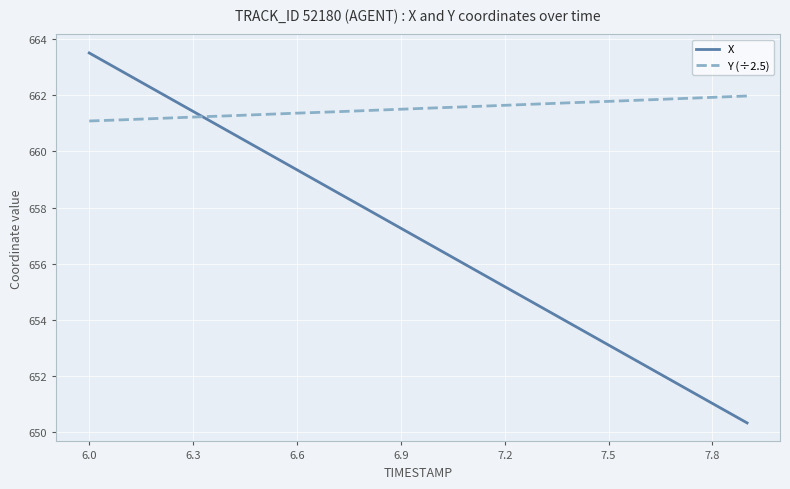

What is the lowest value of the X series?

650.3